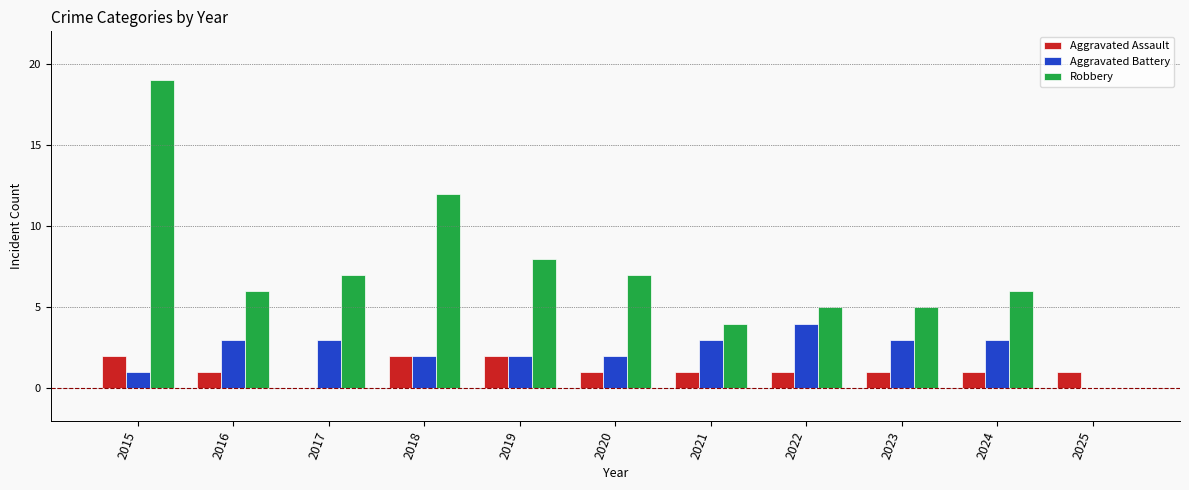

Which series has the widest spread of values?

Robbery